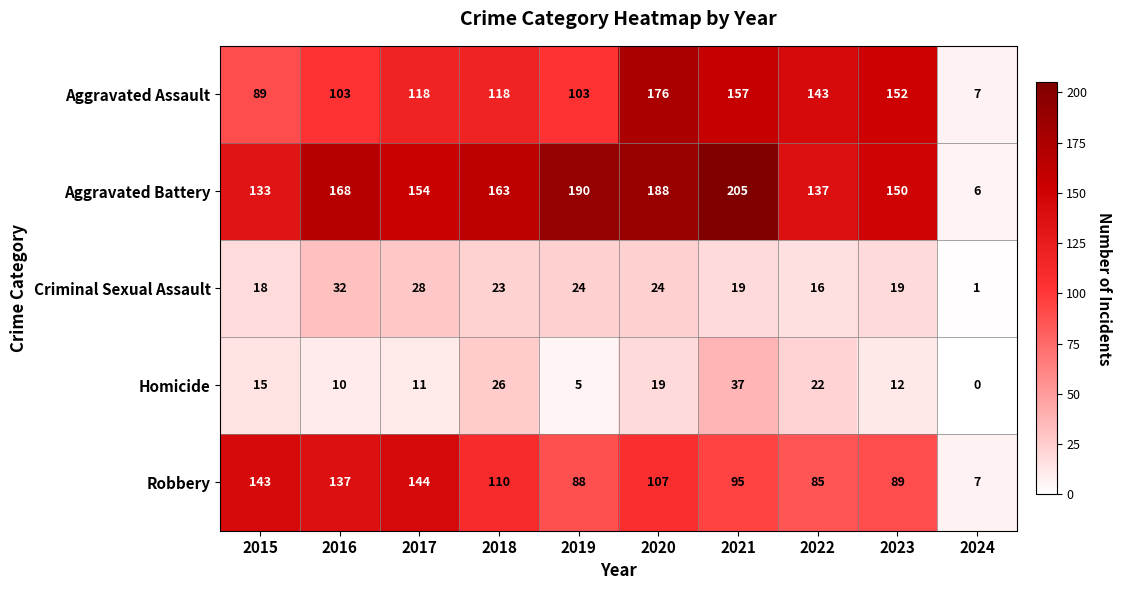

Count the number of data series in this chart.

5